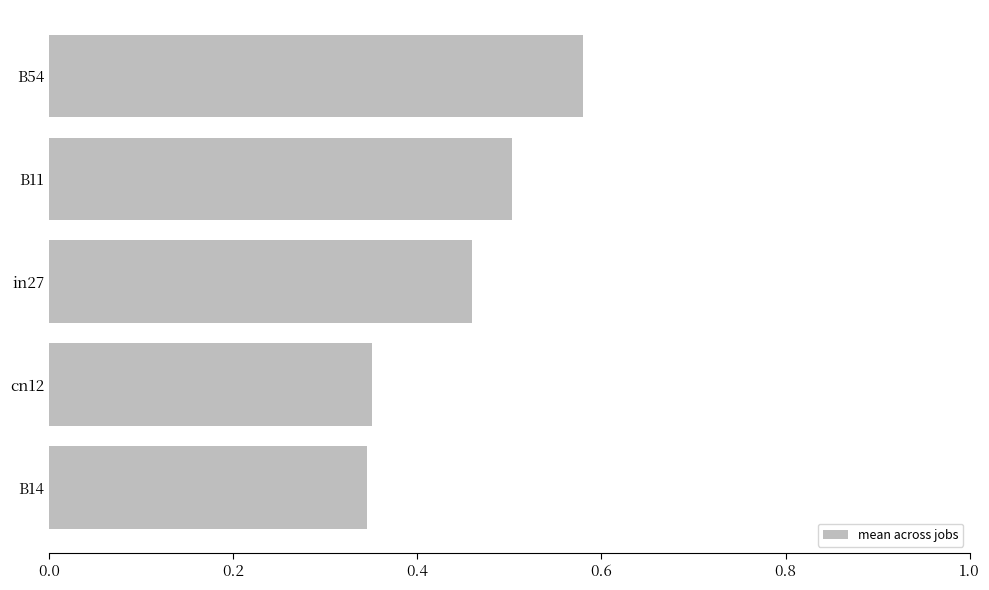

How many bars are there in total?

5